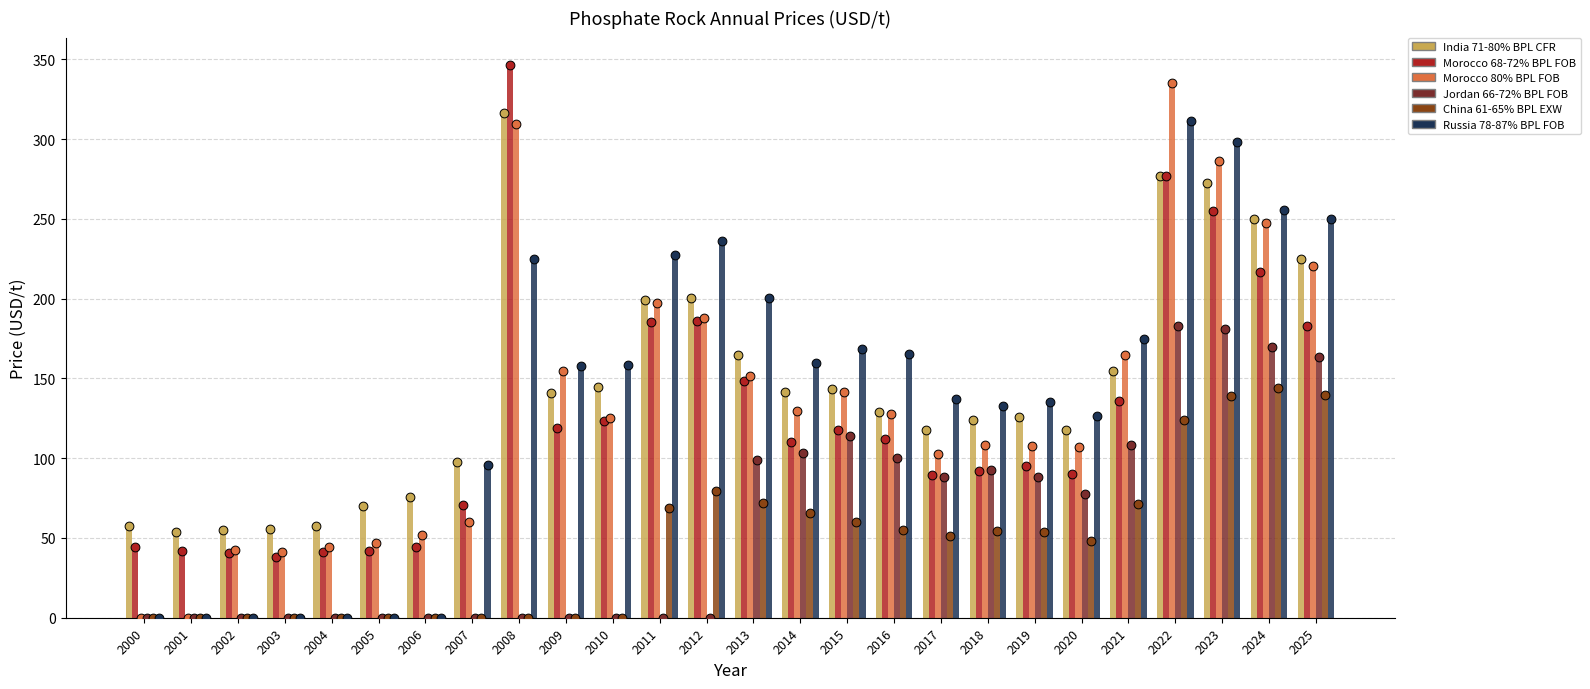

Which series contains the lowest Y value?

Morocco 80% BPL FOB